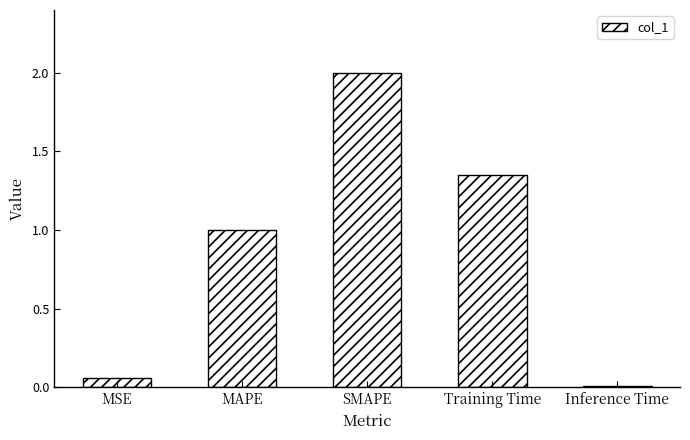

What is the difference between the values at MSE and SMAPE?

1.9